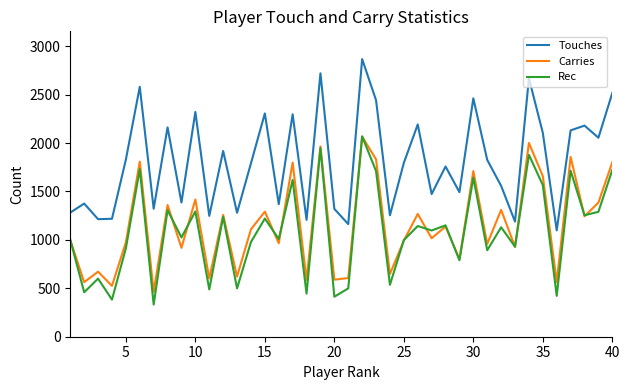

How many lines are shown in the chart?

3